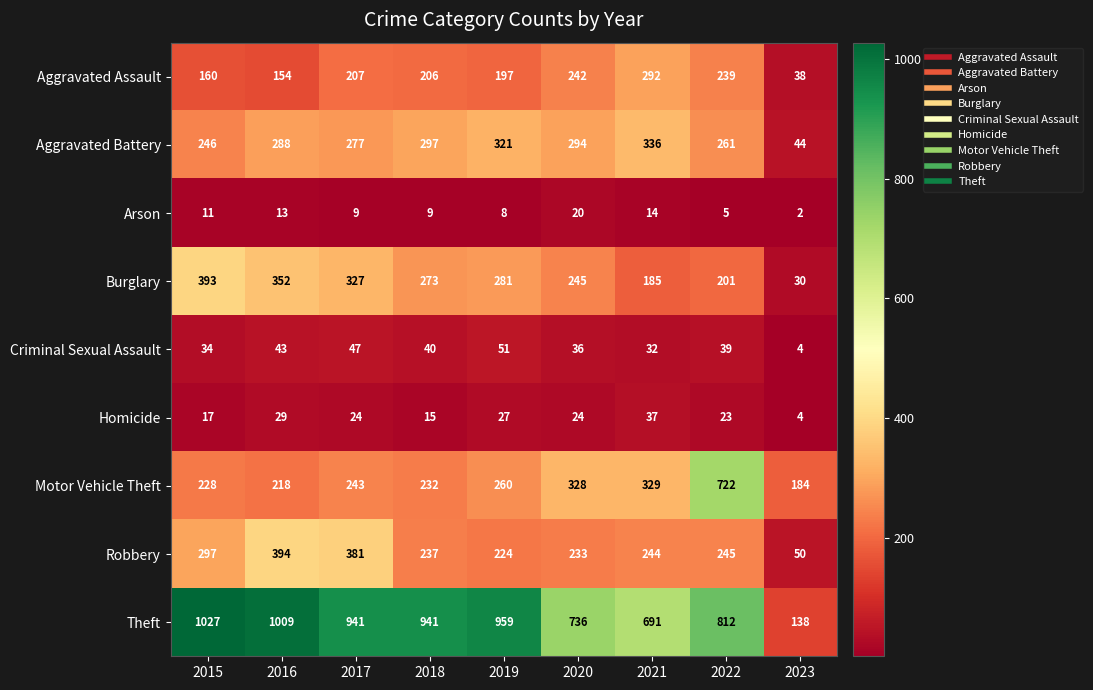

Which series has the largest range (max minus min)?

Theft